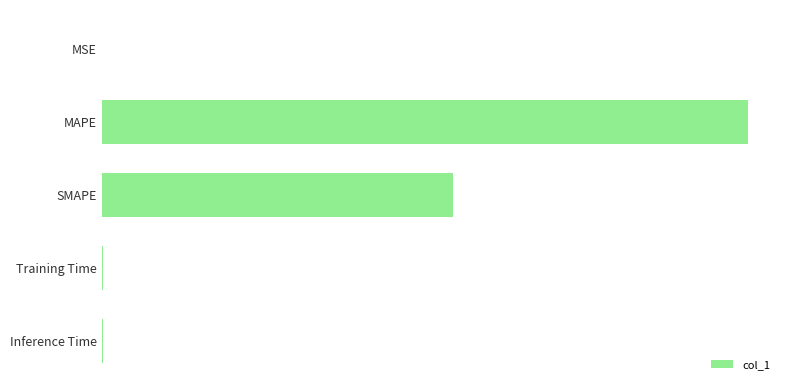

Where is the data nearest to the value 84?

SMAPE